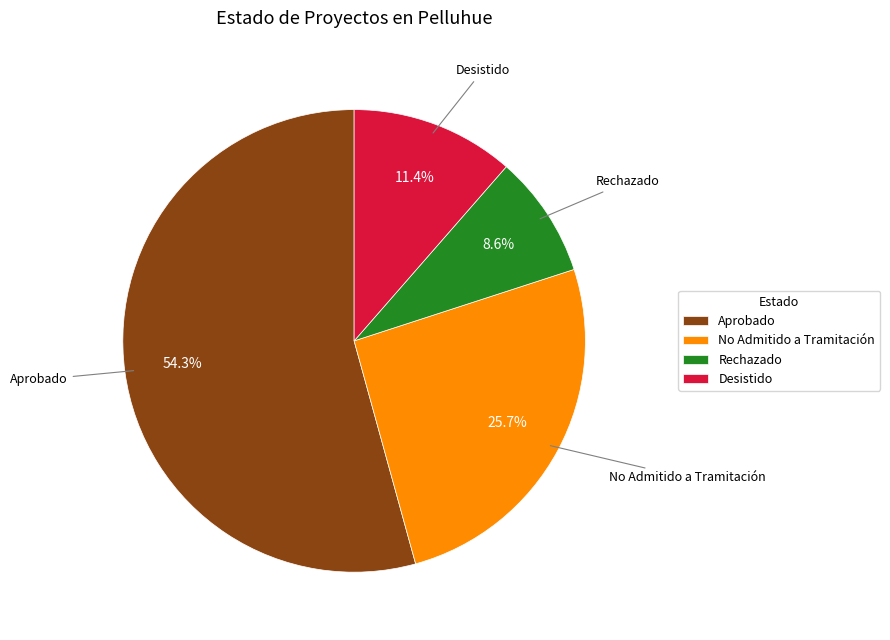

How many slices are in this pie chart?

4